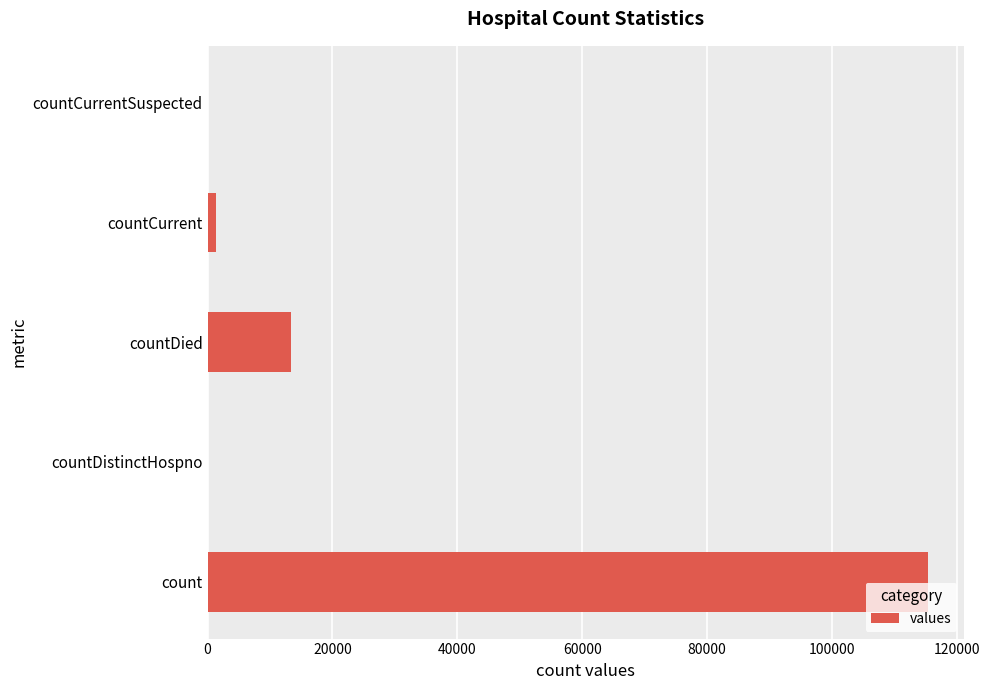

What is the change in value from count to countDistinctHospno?

-115379